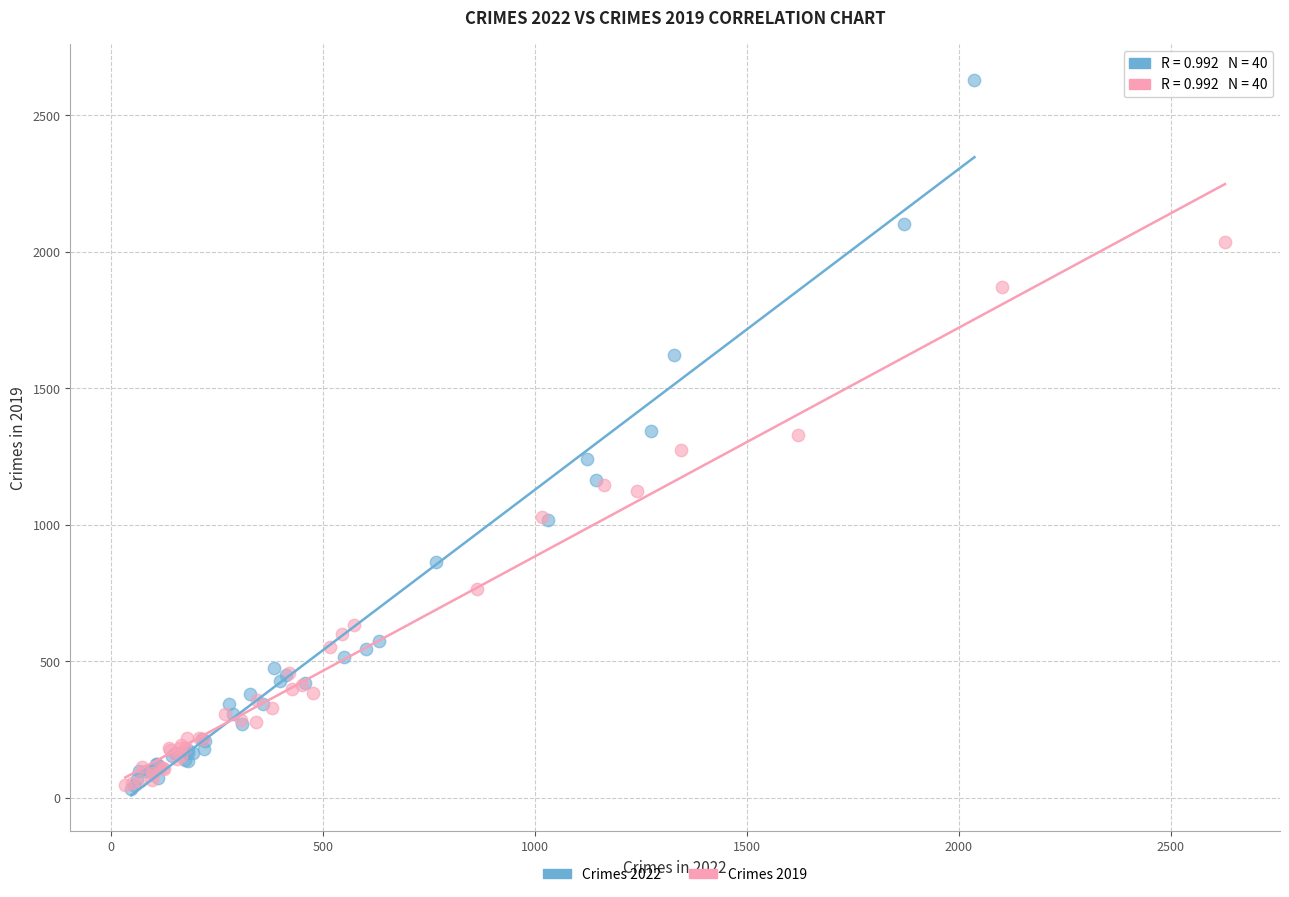

Which series has the widest spread of Y values?

Crimes 2022